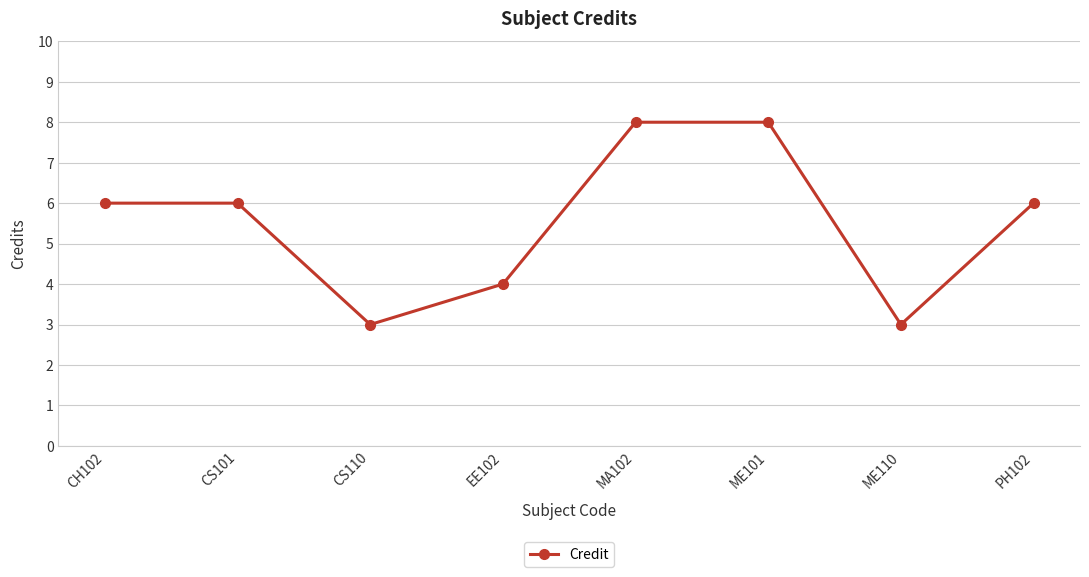

What is the minimum value shown in the chart?

3